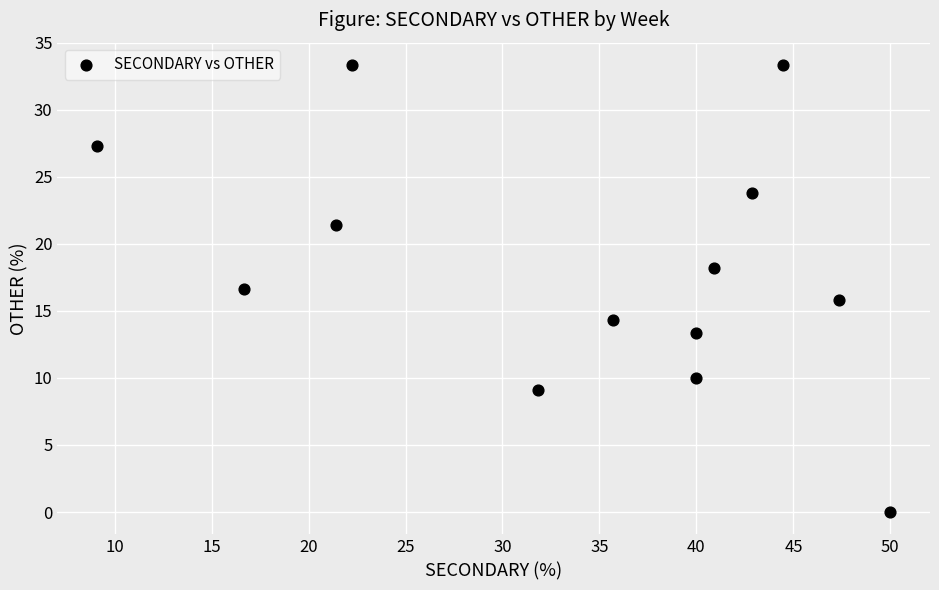

What is the range of Y values (max minus min)?

33.3